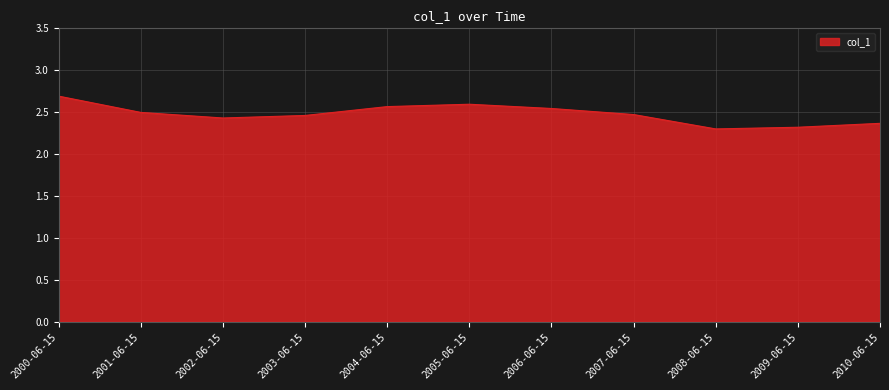

What position from the right is 2010-06-15?

1